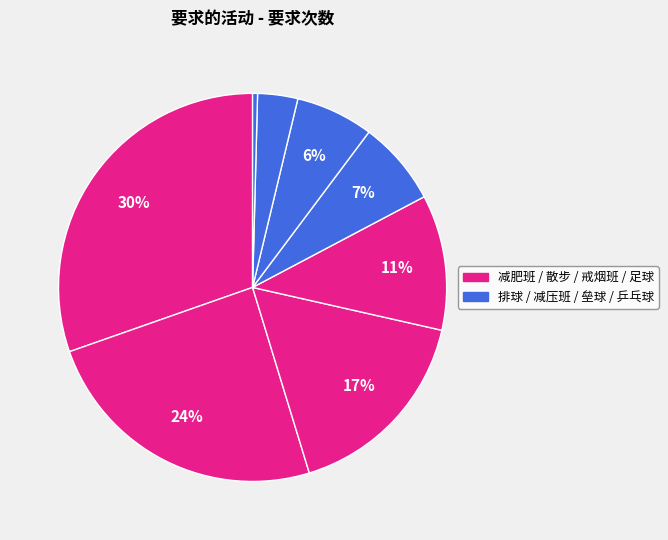

Rank the categories by value from lowest to highest.

乒乓球, 垒球, 减压班, 排球, 足球, 戒烟班, 散步, 减肥班